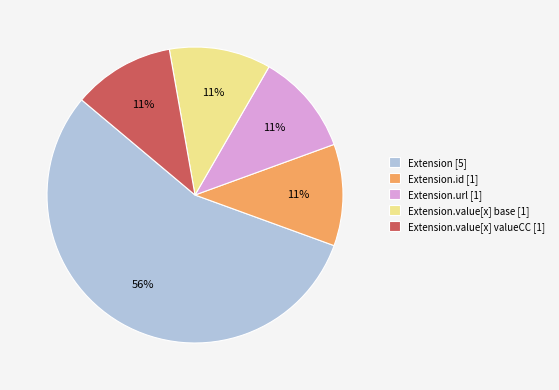

To the nearest percent, what is the average slice percentage?

20%